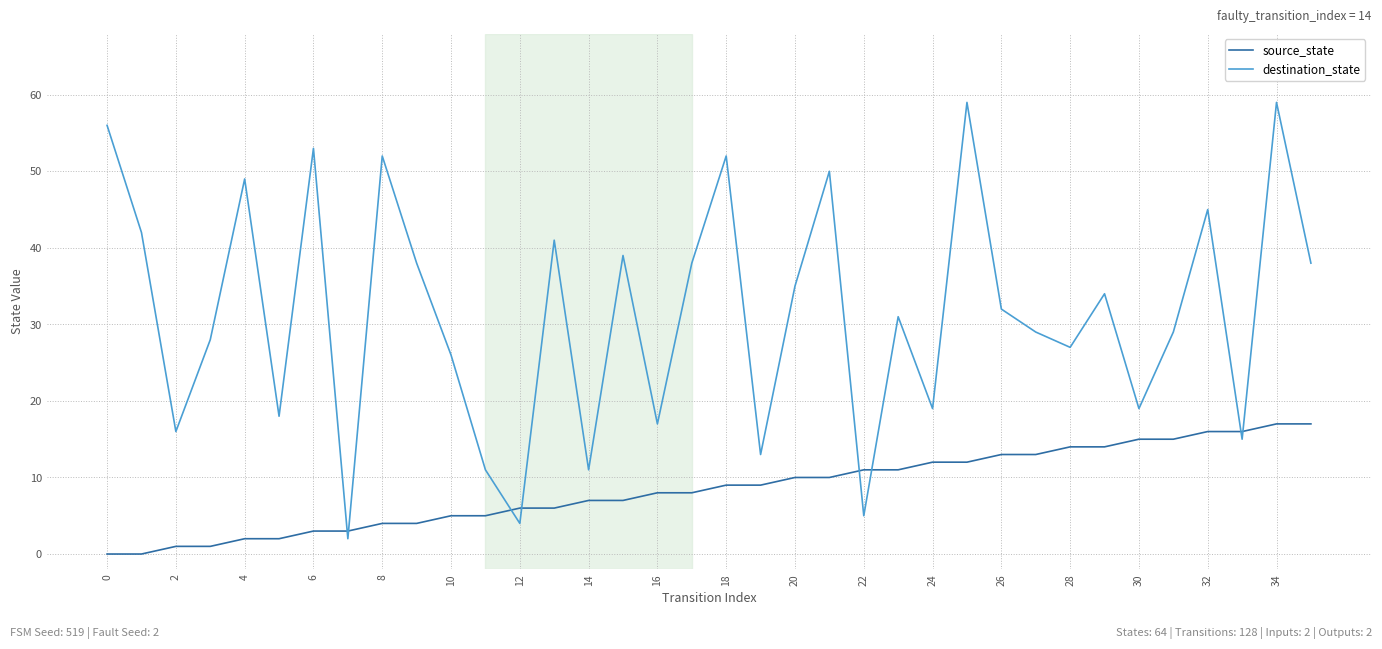

Is this an area chart (filled region under the line)?

No